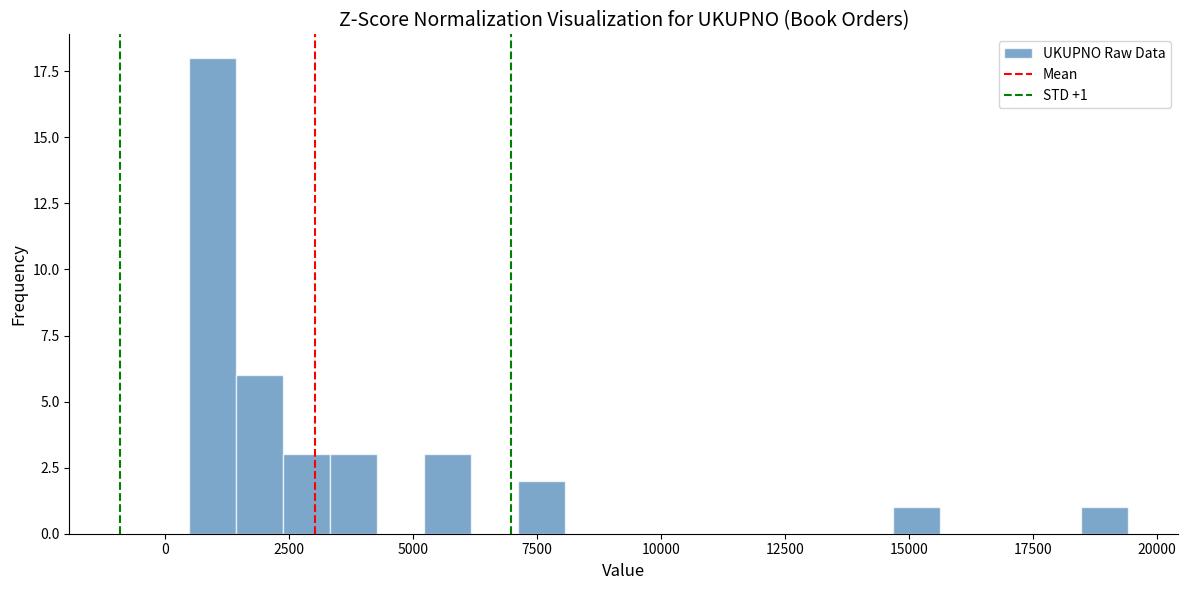

Around what value on the x-axis is the tallest bar? Give the approximate position of its centre, as read against the axis.

1000